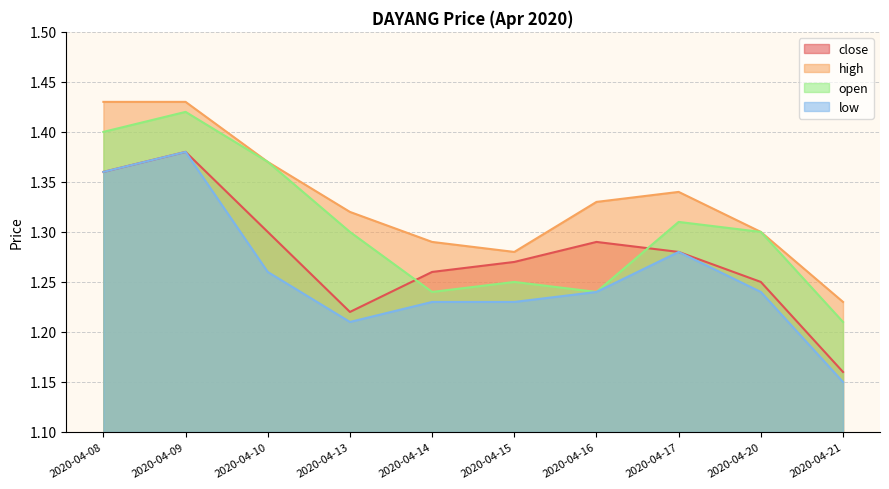

What are all the series names shown in the legend?

close, high, open, low